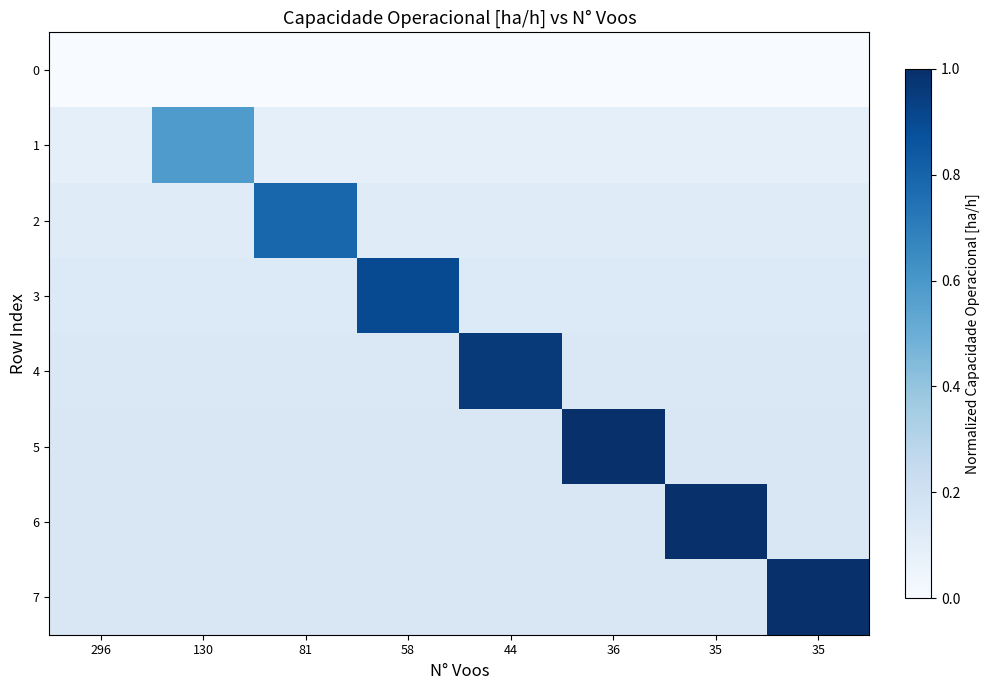

Reading left to right, list all the values displayed in this chart.

0: 296=0.0	130=0.0	81=0.0	58=0.0	44=0.0	36=0.0	35=0.0	35=0.0
1: 296=0.1	130=0.6	81=0.1	58=0.1	44=0.1	36=0.1	35=0.1	35=0.1
2: 296=0.1	130=0.1	81=0.8	58=0.1	44=0.1	36=0.1	35=0.1	35=0.1
3: 296=0.1	130=0.1	81=0.1	58=0.9	44=0.1	36=0.1	35=0.1	35=0.1
4: 296=0.1	130=0.1	81=0.1	58=0.1	44=1.0	36=0.1	35=0.1	35=0.1
5: 296=0.1	130=0.1	81=0.1	58=0.1	44=0.1	36=1.0	35=0.1	35=0.1
6: 296=0.1	130=0.1	81=0.1	58=0.1	44=0.1	36=0.1	35=1.0	35=0.1
7: 296=0.1	130=0.1	81=0.1	58=0.1	44=0.1	36=0.1	35=0.1	35=1.0